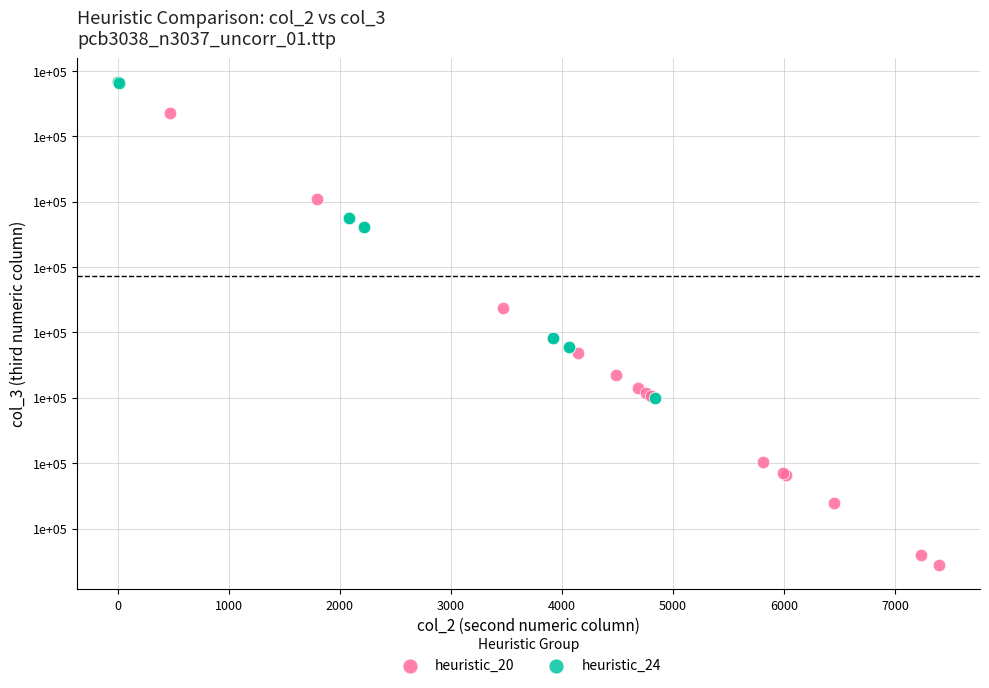

What are all the series names shown in the legend?

heuristic_20, heuristic_24